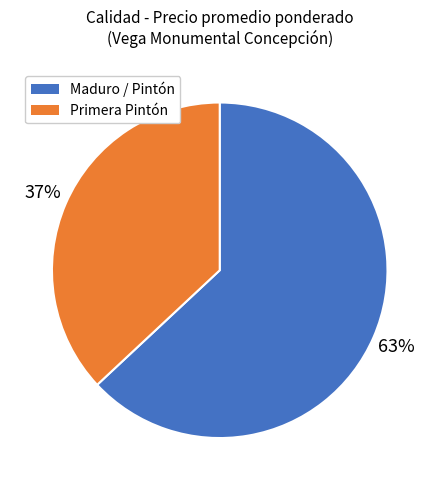

Rank the categories by value from highest to lowest.

Maduro / Pintón, Primera Pintón